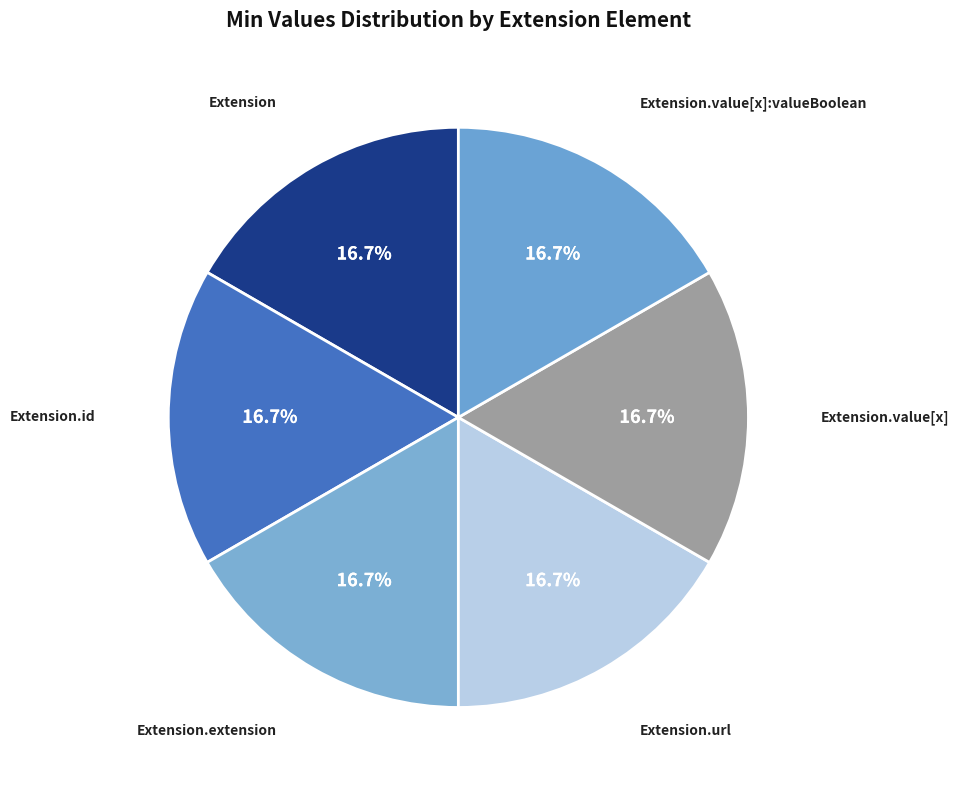

True or false: Extension.id accounts for 7% of the total.

False